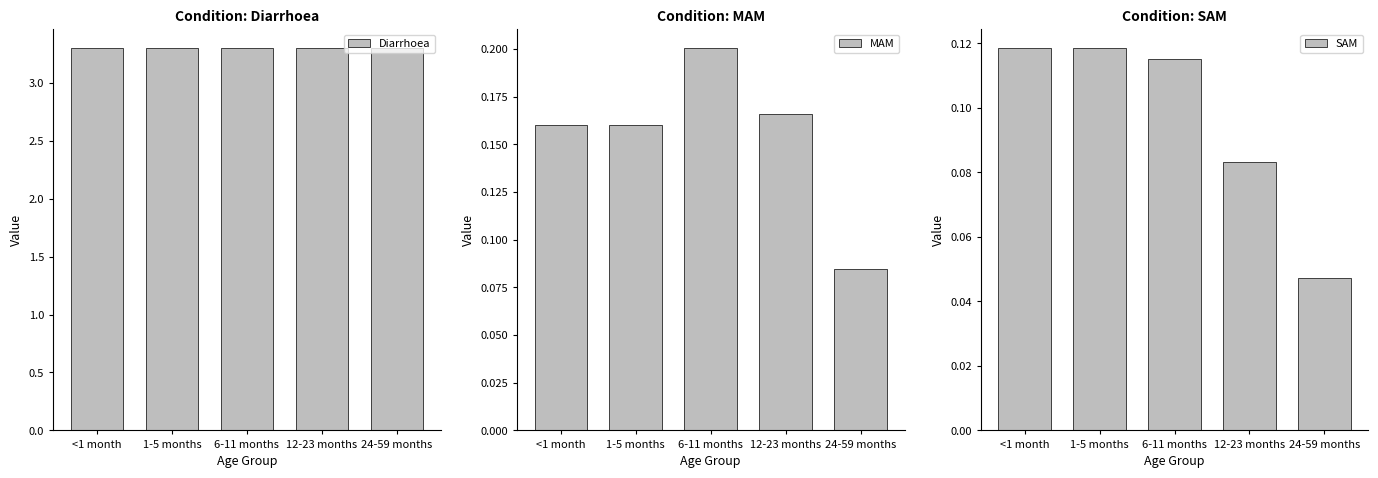

Which series has the largest total across all categories?

Diarrhoea